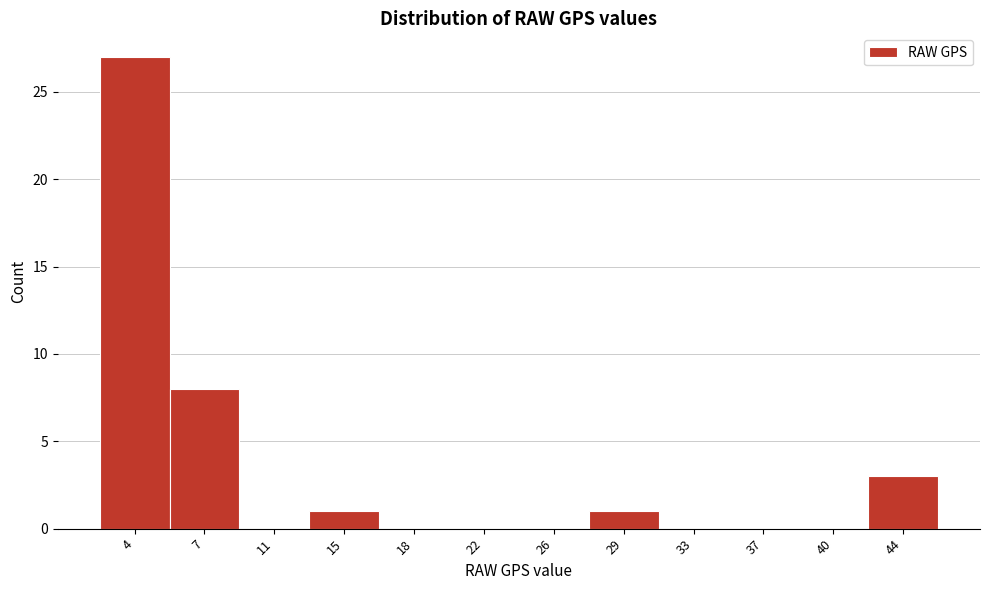

Reading left to right, transcribe all the data shown in this chart.

4=27	7=8	11=0	15=1	18=0	22=0	26=0	29=1	33=0	37=0	40=0	44=3